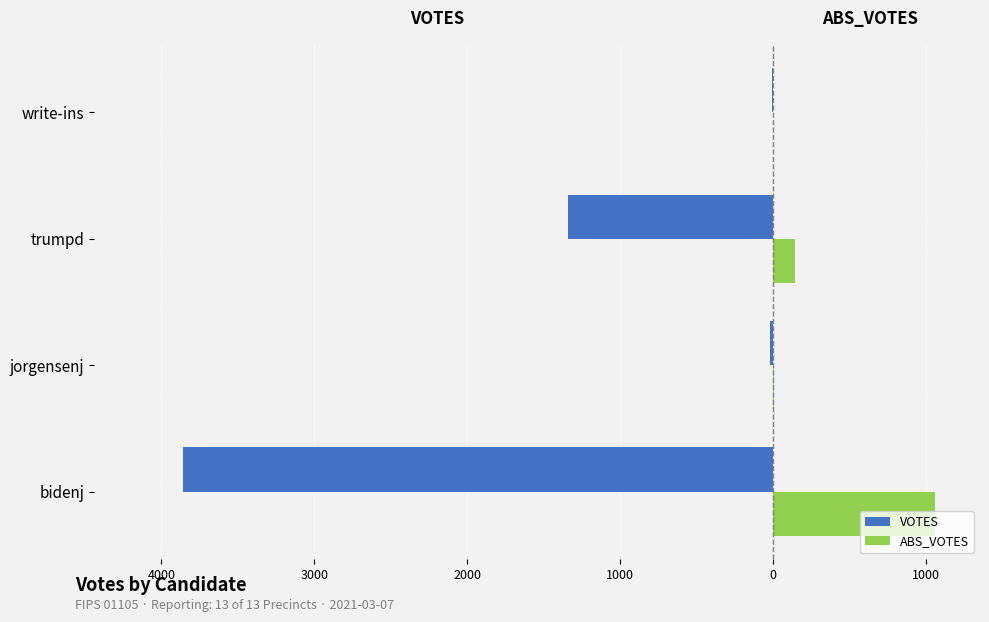

What are all the series names shown in the legend?

VOTES, ABS_VOTES